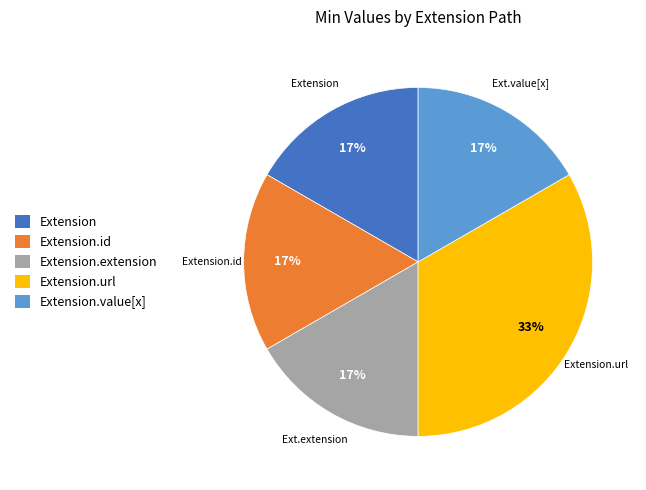

Do Extension and Extension.extension together represent more than half of the pie?

No